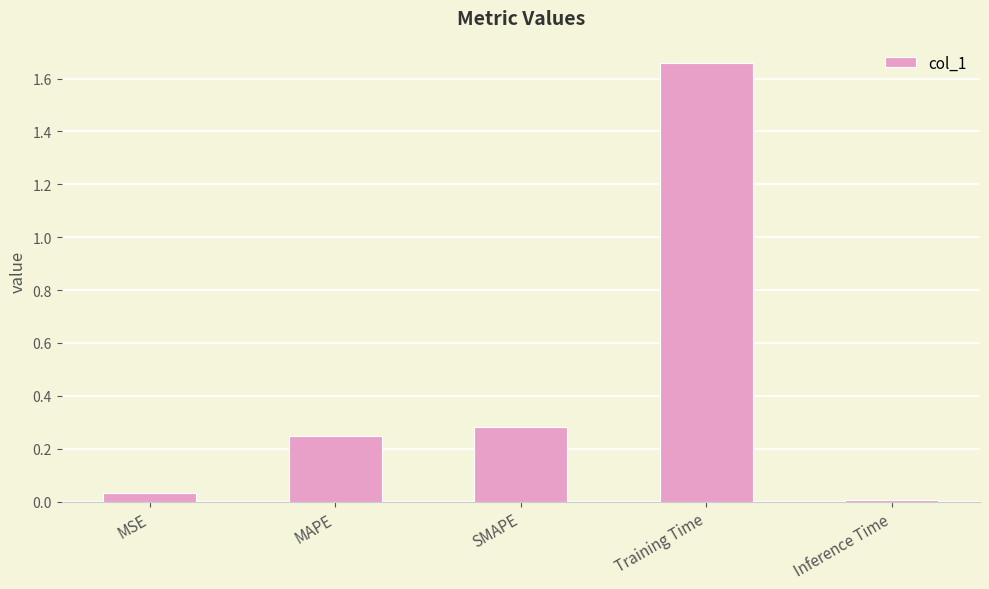

What is the sum of all values?

2.2